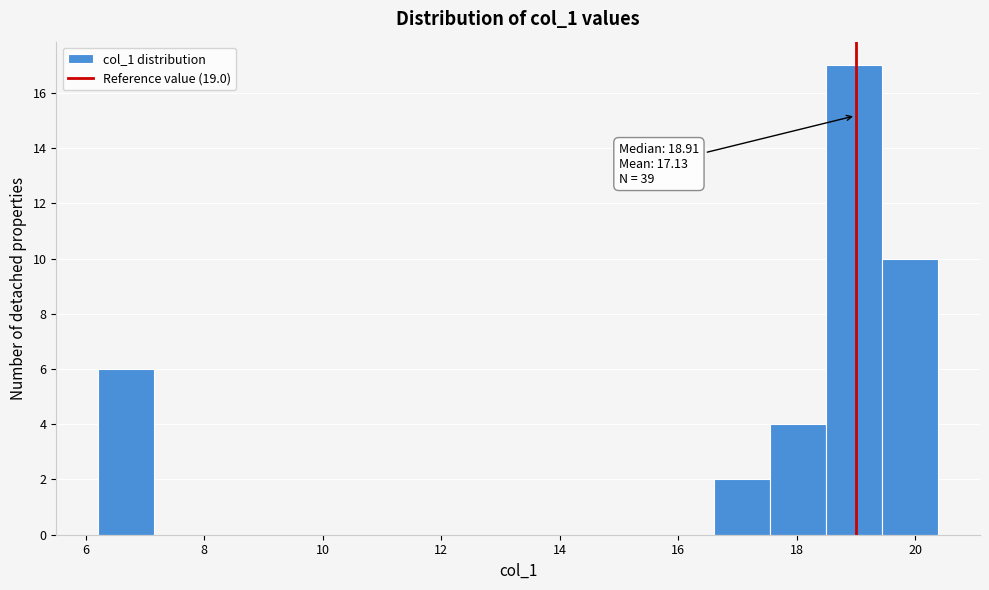

Which range on the x-axis has the tallest bar?

18.4 to 19.4